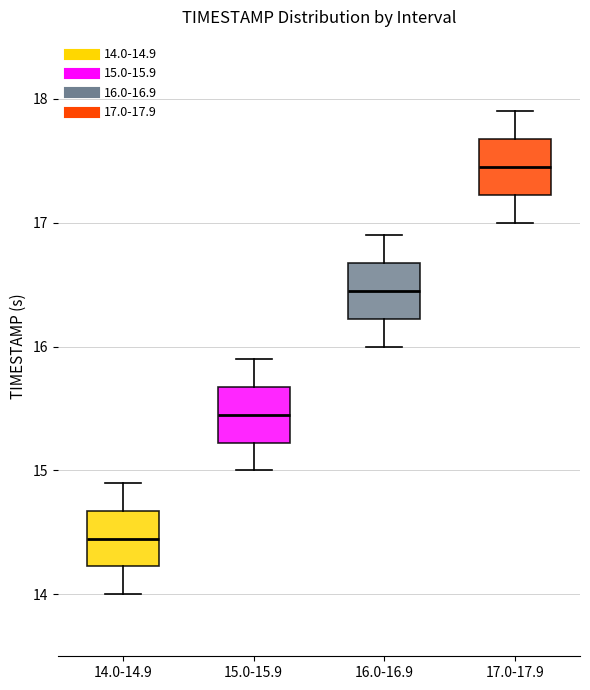

Reading left to right, transcribe this box plot: for each box, give where its median line is, the range the box spans, and where its two whiskers end, as read against the y-axis. The values are not printed on the chart, so give them approximately, as read against the axis.

14.0-14.9: median 14.5, box 14.2 to 14.7, whiskers 14.0 to 14.9
15.0-15.9: median 15.5, box 15.2 to 15.7, whiskers 15.0 to 15.9
16.0-16.9: median 16.5, box 16.2 to 16.7, whiskers 16.0 to 16.9
17.0-17.9: median 17.5, box 17.2 to 17.7, whiskers 17.0 to 17.9